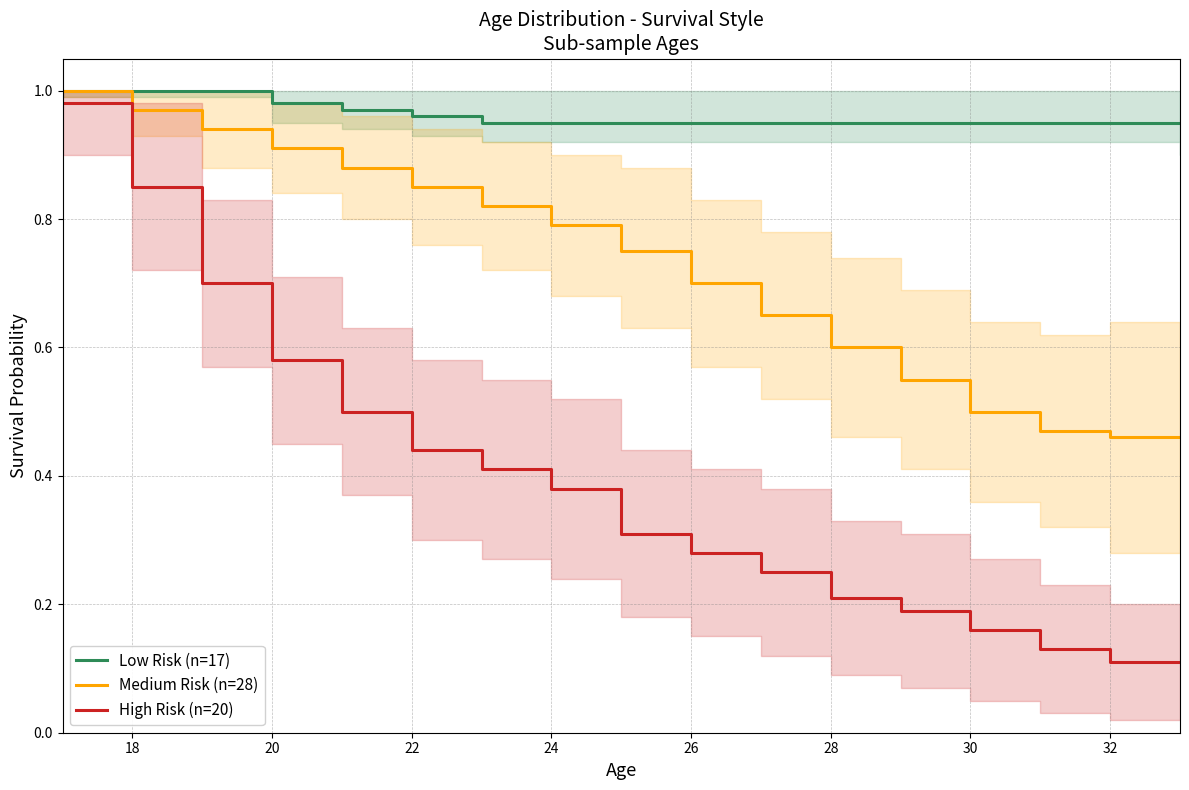

Is this an area chart (filled region under the line)?

No